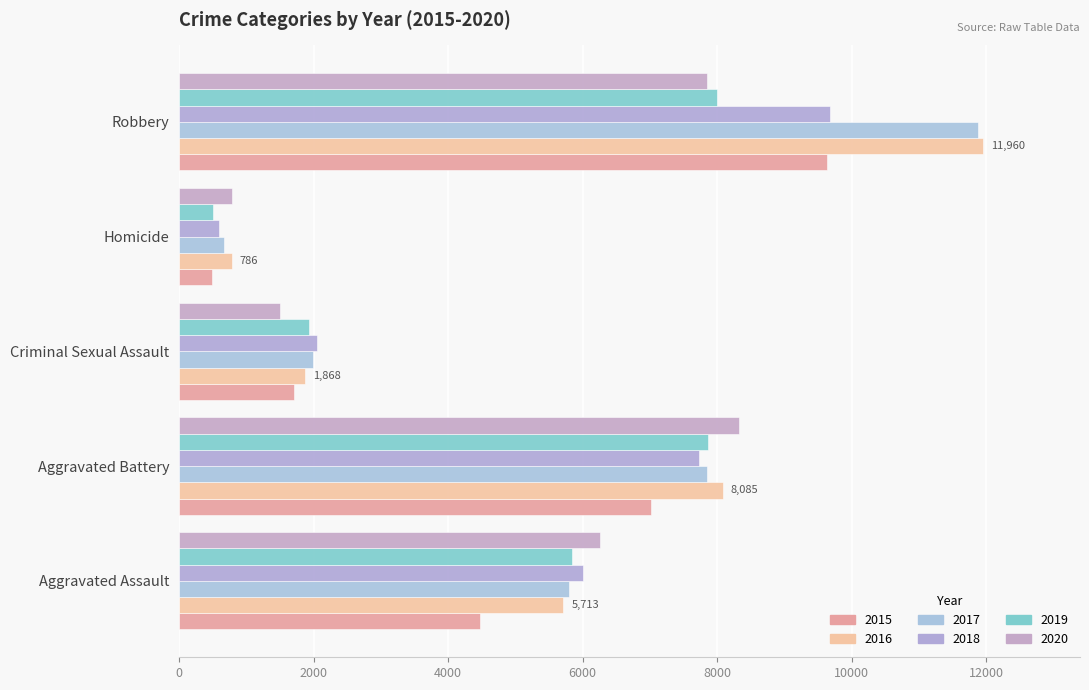

At which label is 2018 closest to 5134?

Aggravated Assault